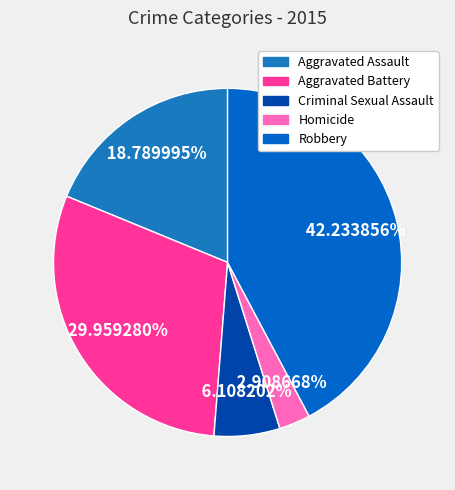

Do Aggravated Battery and Aggravated Assault together represent more than half of the pie?

No